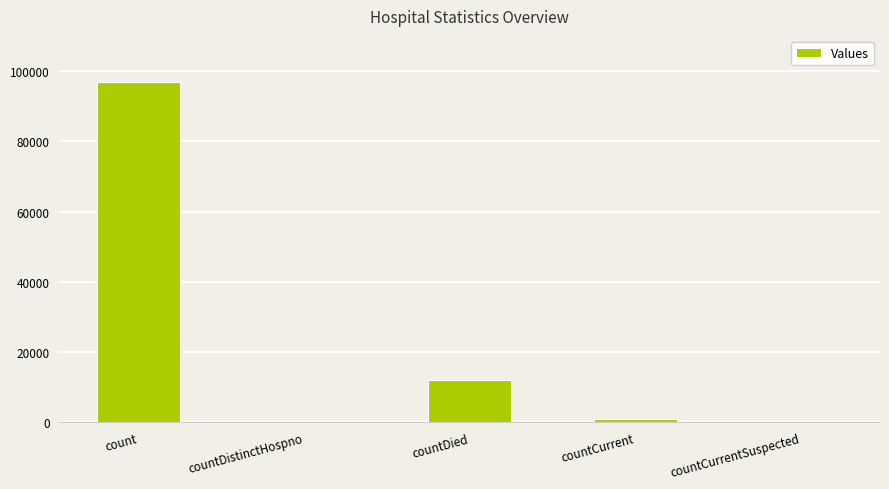

Between countCurrentSuspected and count, which is larger?

count